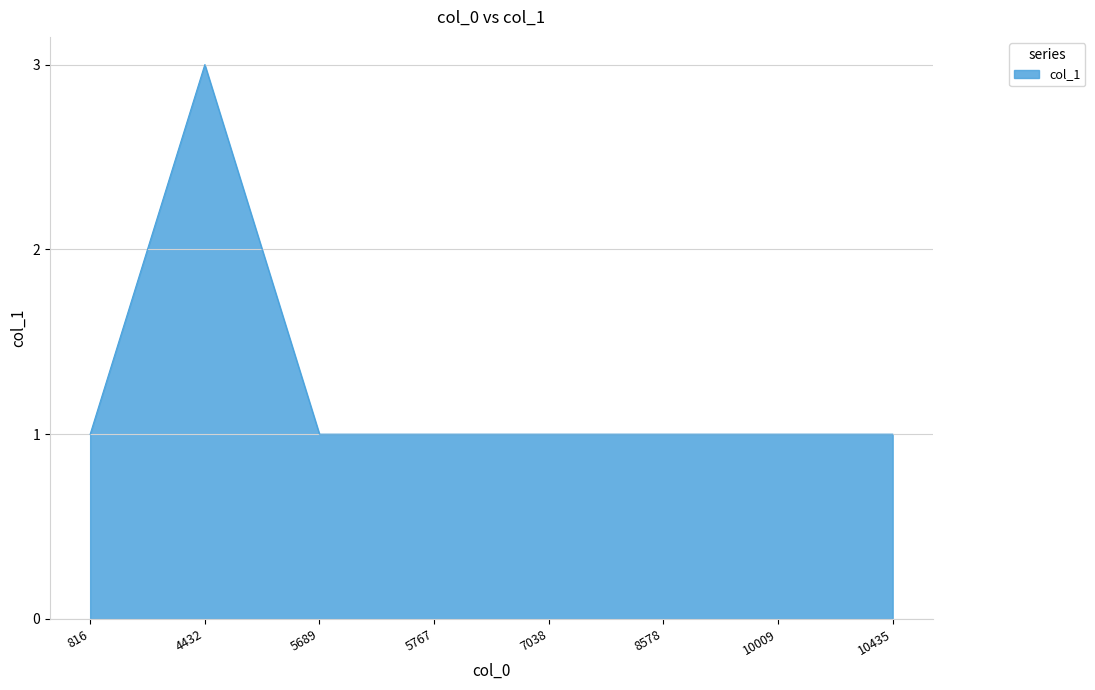

Reading left to right, list all the values displayed in this chart.

816=1	4432=3	5689=1	5767=1	7038=1	8578=1	10009=1	10435=1